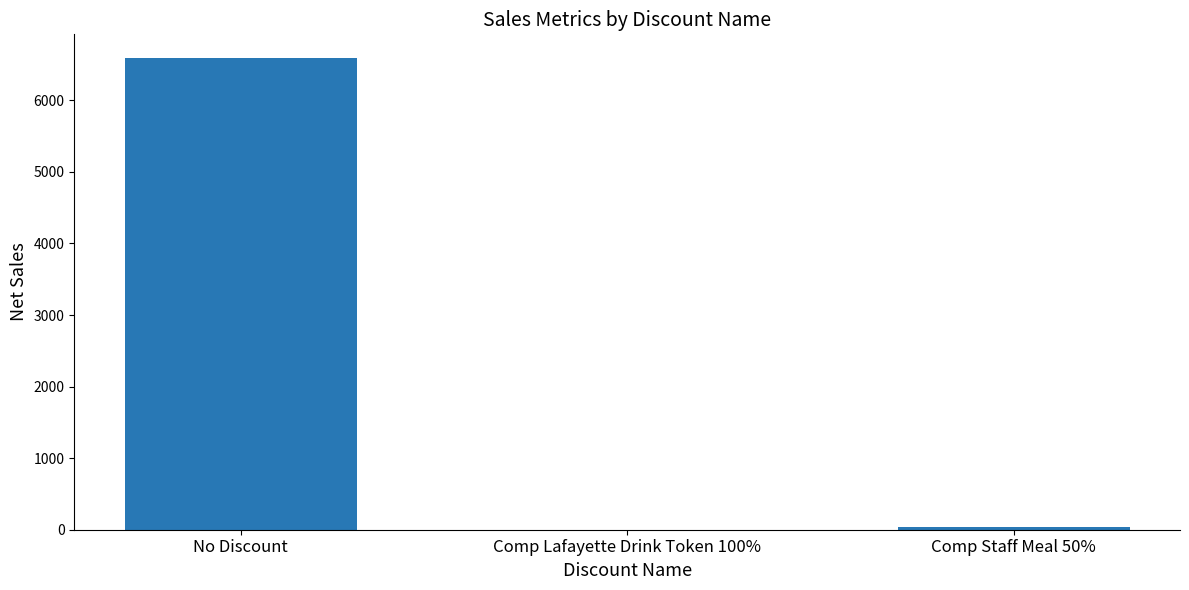

Which category has the highest value across all series?

No Discount